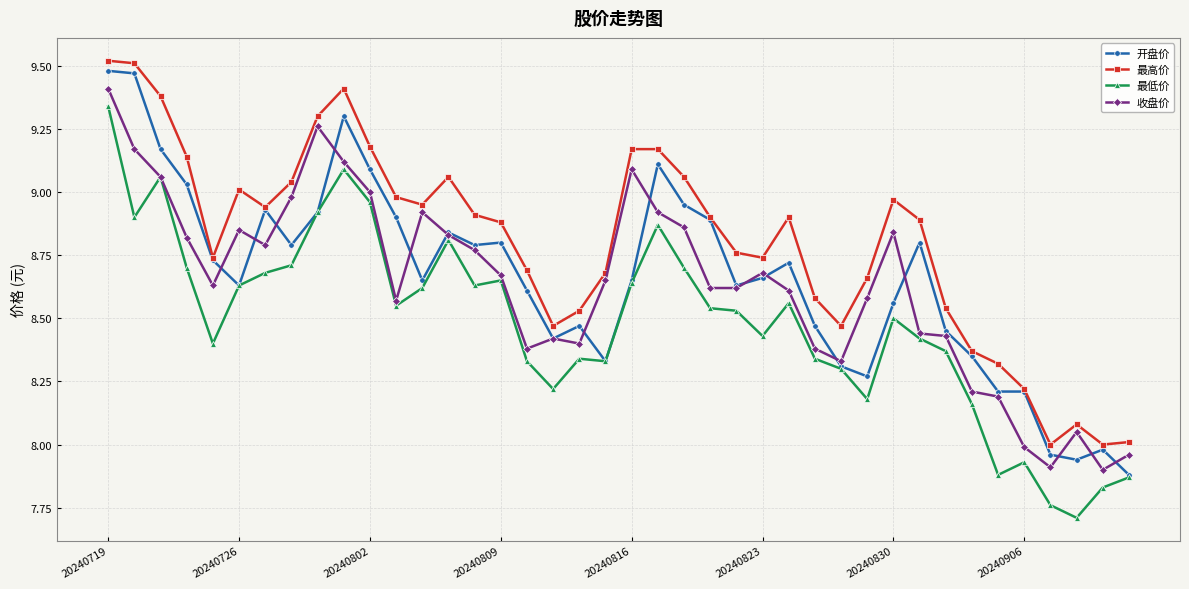

What is the minimum value for 最低价?

7.7